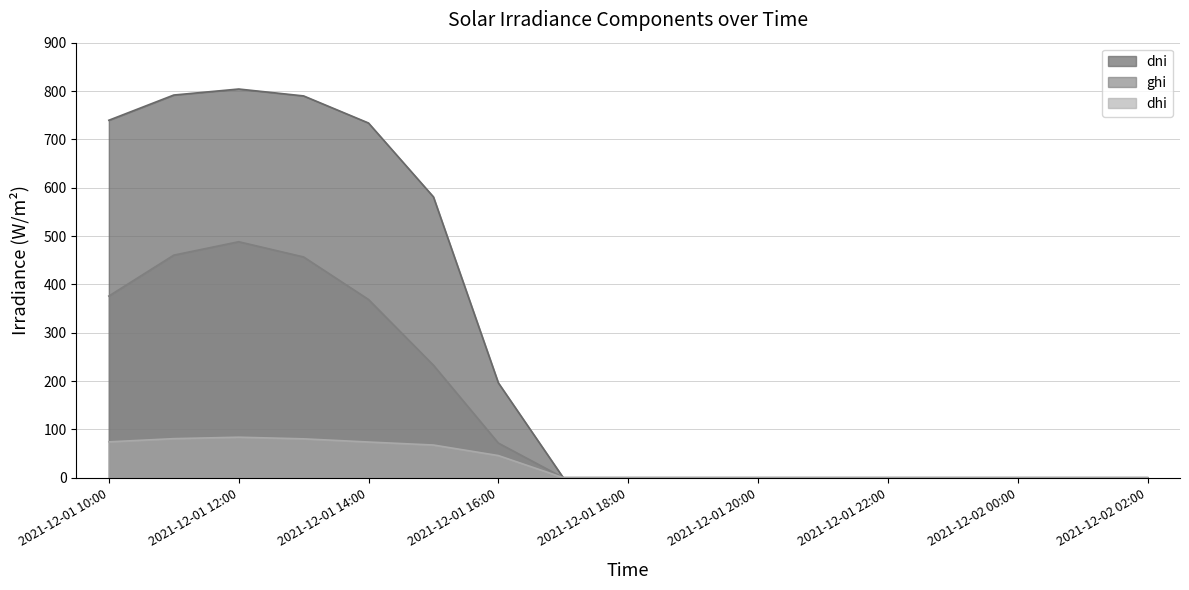

Which label corresponds to the largest value in the chart?

2021-12-01 12:00